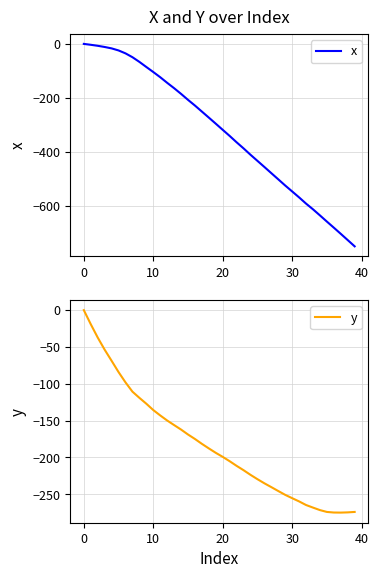

Does the chart have visible grid lines?

Yes